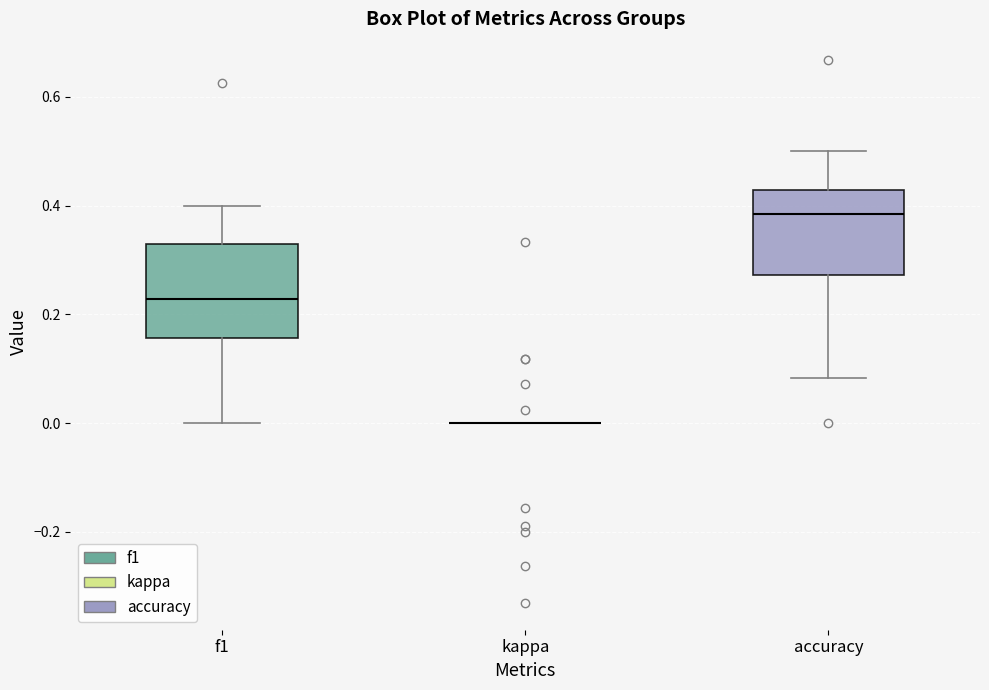

Reading left to right, transcribe this box plot: for each box, give where its median line is, the range the box spans, and where its two whiskers end, as read against the y-axis. The values are not printed on the chart, so give them approximately, as read against the axis.

f1: median 0.22, box 0.16 to 0.32, whiskers 0.00 to 0.40
kappa: box collapsed to a line at 0.00, whiskers 0.00 to 0.00
accuracy: median 0.38, box 0.28 to 0.42, whiskers 0.08 to 0.50